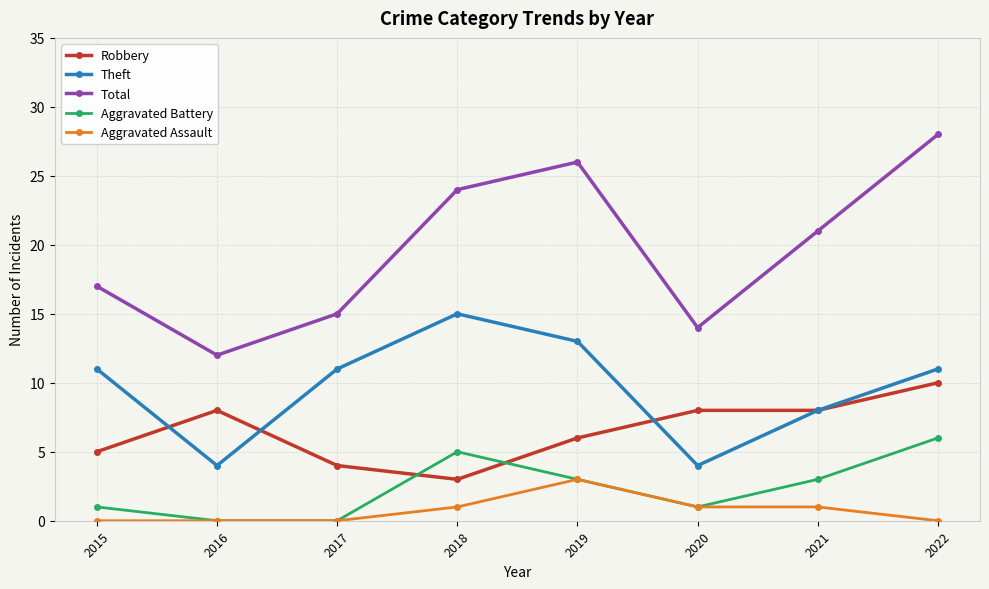

Is it true that Robbery equals 5 at 2015?

True